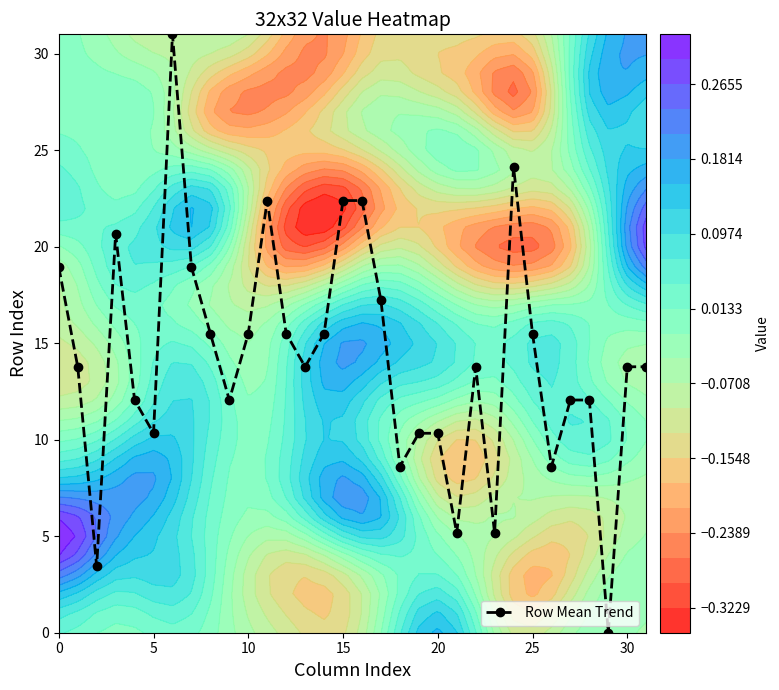

What is the highest value of the Row Mean Trend series?

31.0